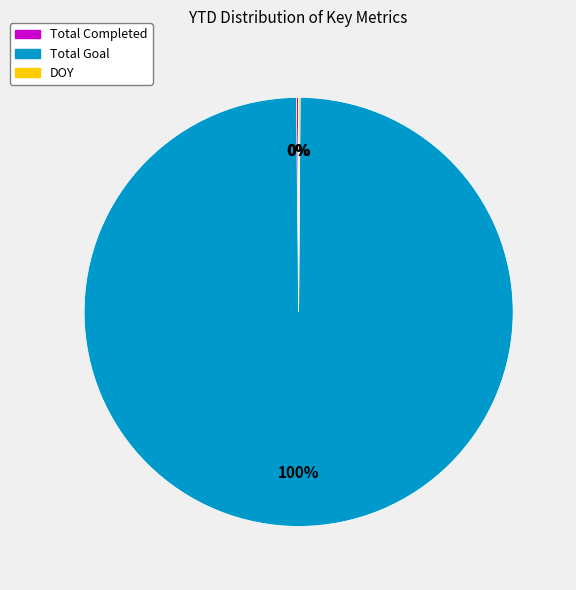

Is there any slice that represents more than half of the pie?

Yes